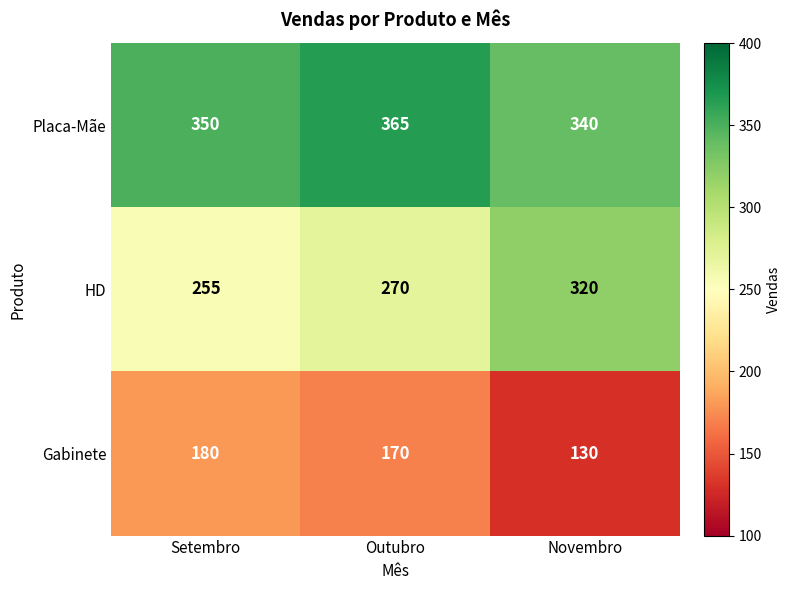

How many series are shown in this chart?

3